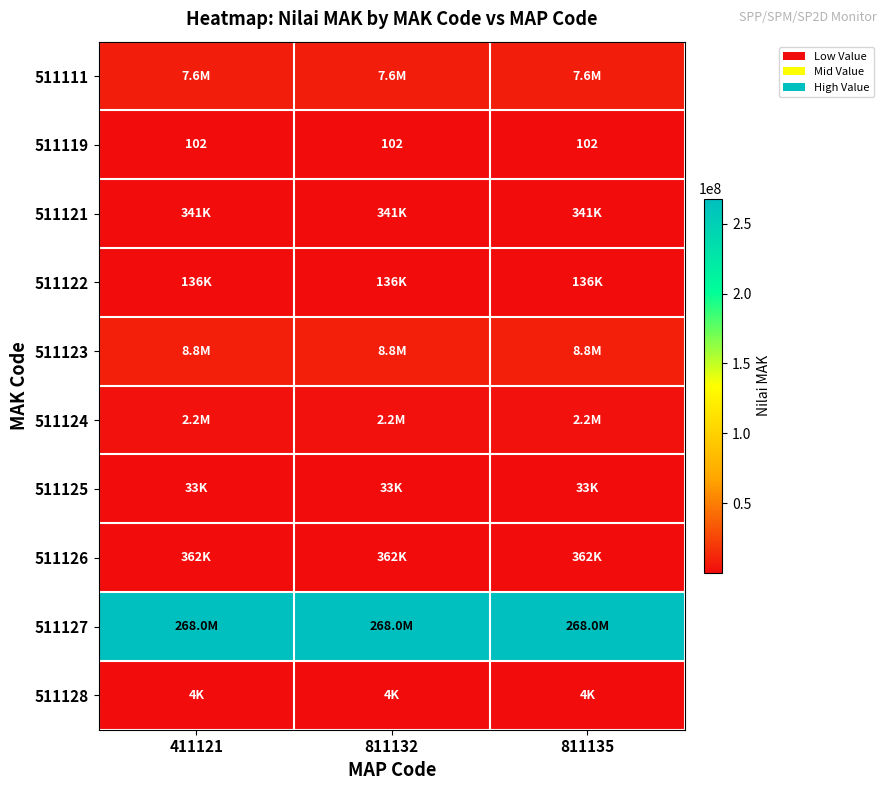

The value of 511119 at 811135 is 102. True or false?

True